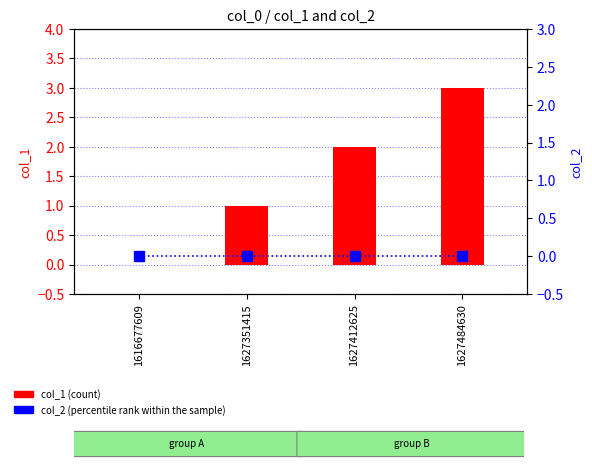

What is the total value across all series at 1627351415?

1